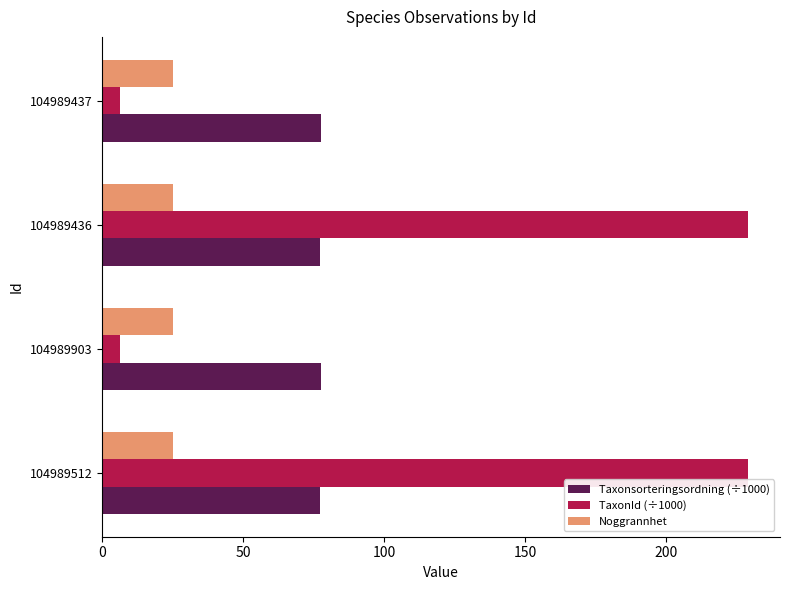

Is it true that TaxonId (÷1000) equals 228.9 at 104989436?

True